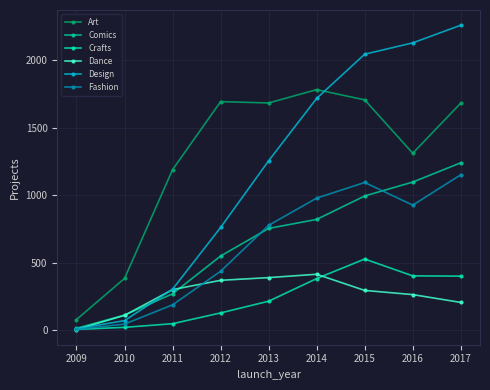

True or false: Crafts and Comics intersect in this chart.

False